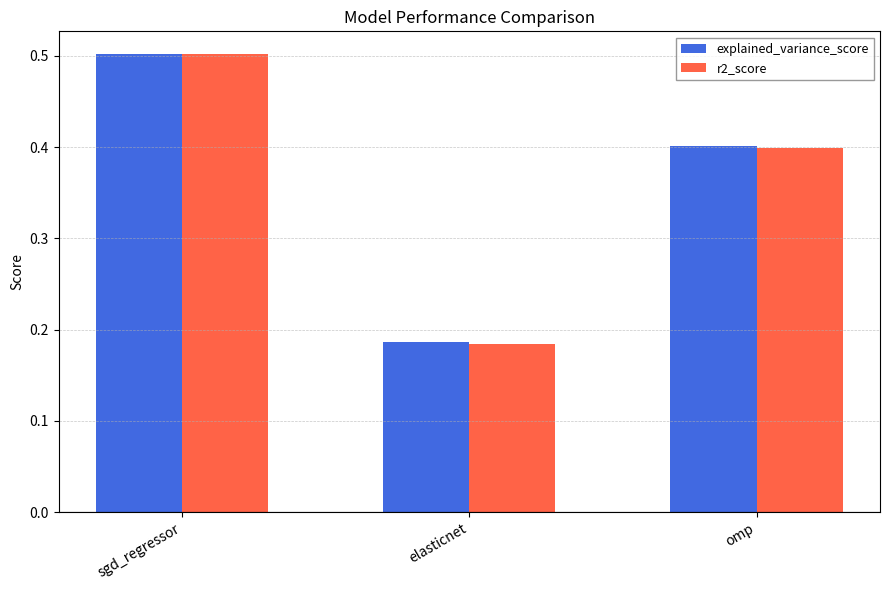

Rank the categories by explained_variance_score value from lowest to highest.

elasticnet, omp, sgd_regressor